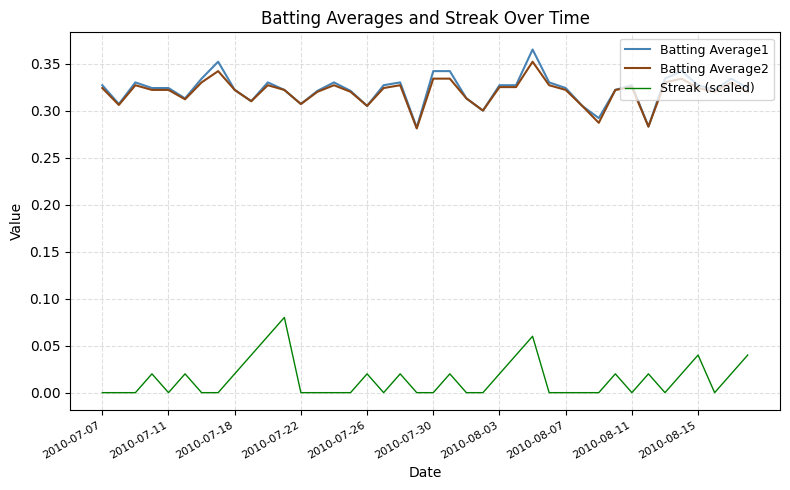

True or false: Batting Average2 and Streak (scaled) intersect in this chart.

False